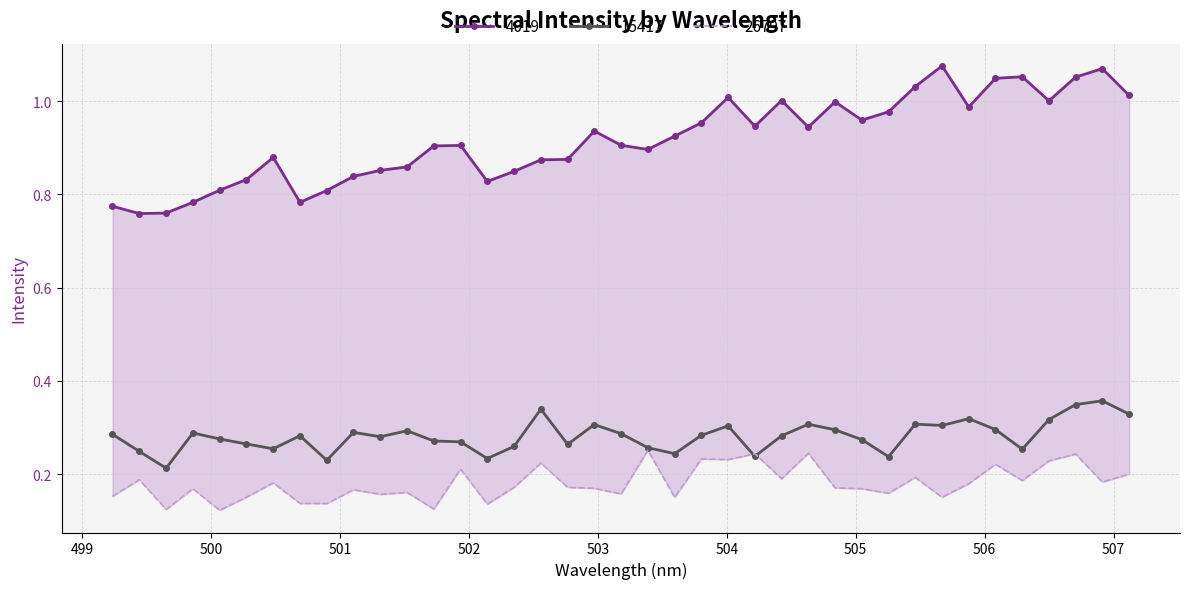

True or false: 26797 and 4019 cross at least once.

False